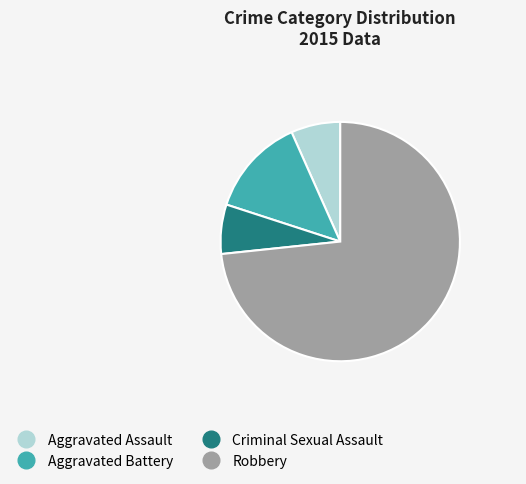

Is it true that Aggravated Battery is 1% of the pie?

False